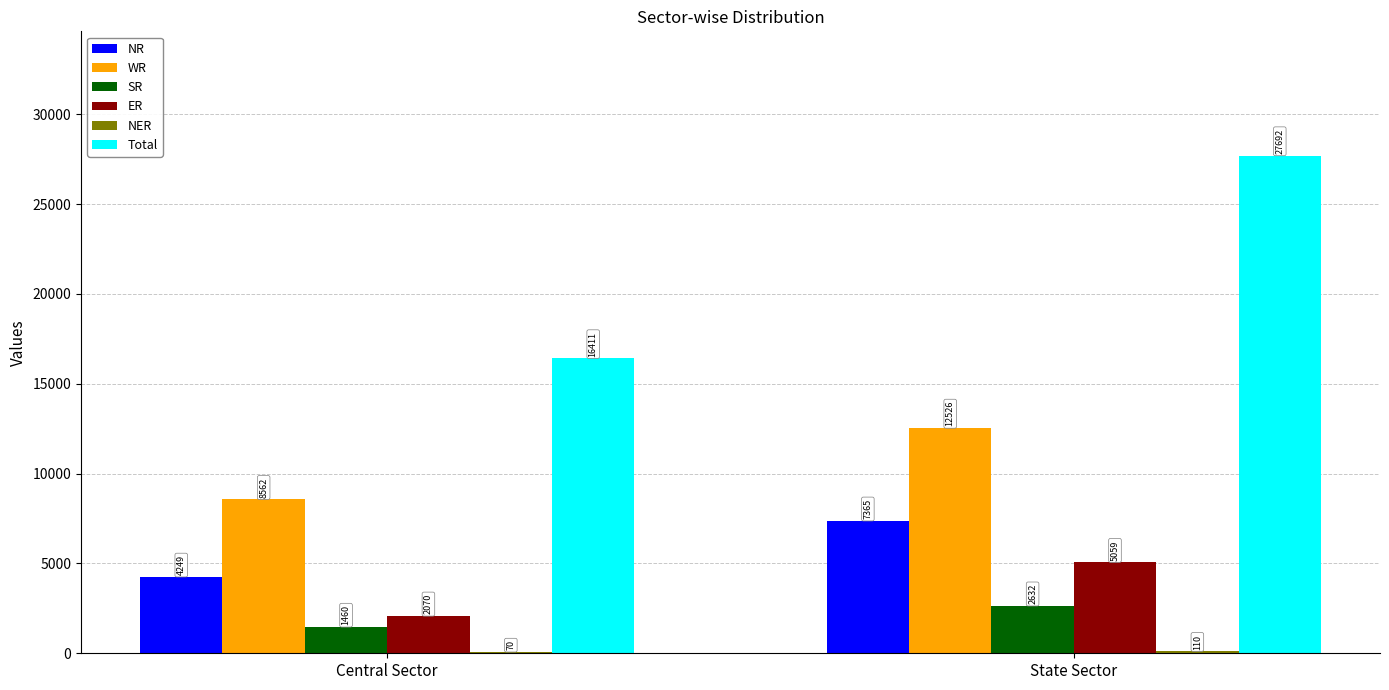

Which label corresponds to the largest value in the chart?

State Sector